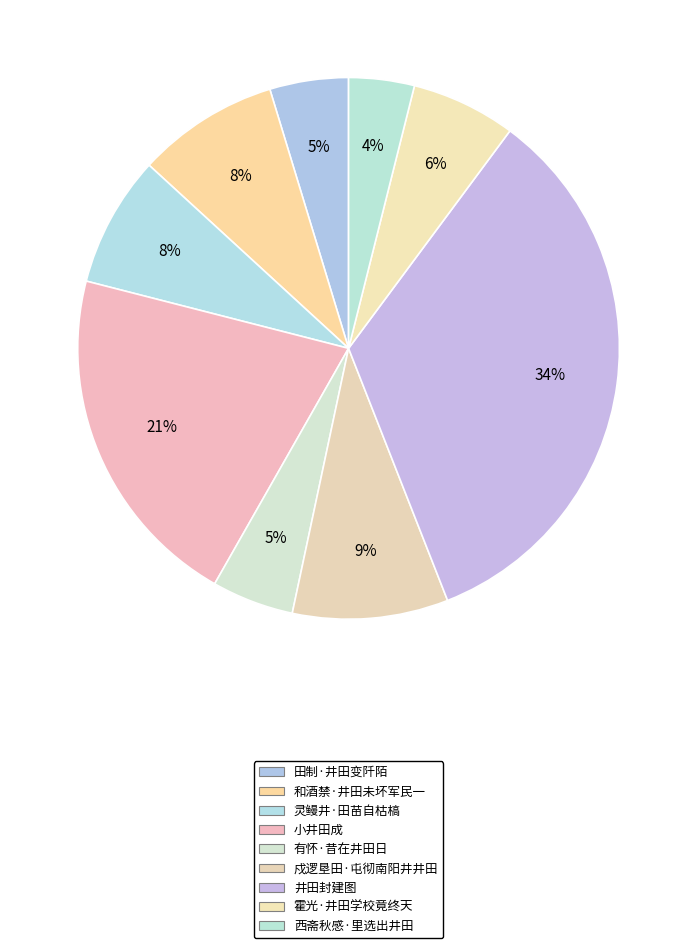

Does 田制·井田变阡陌 account for over 50% of the chart?

No